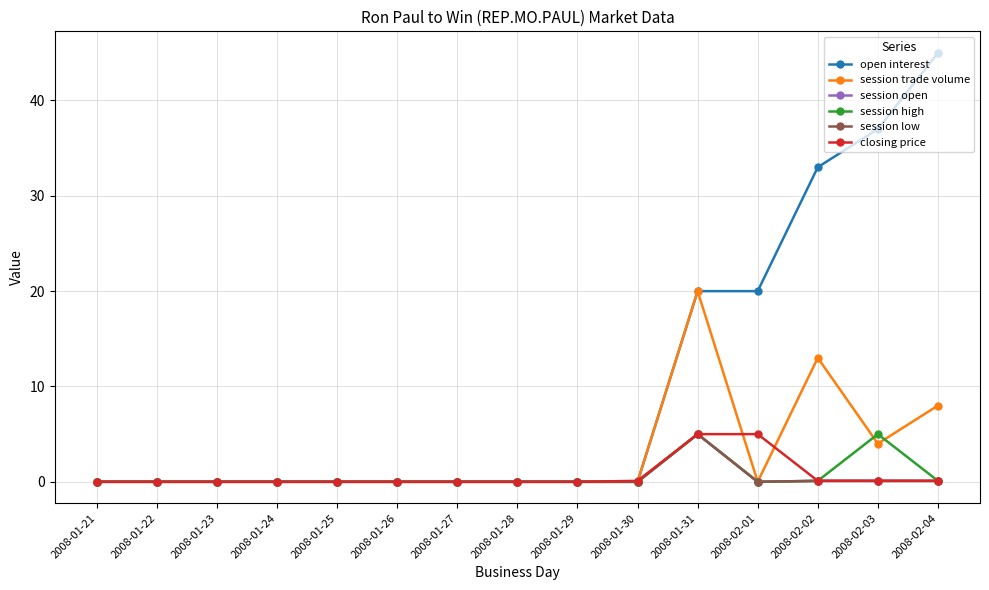

What is the average value of the closing price series?

0.7